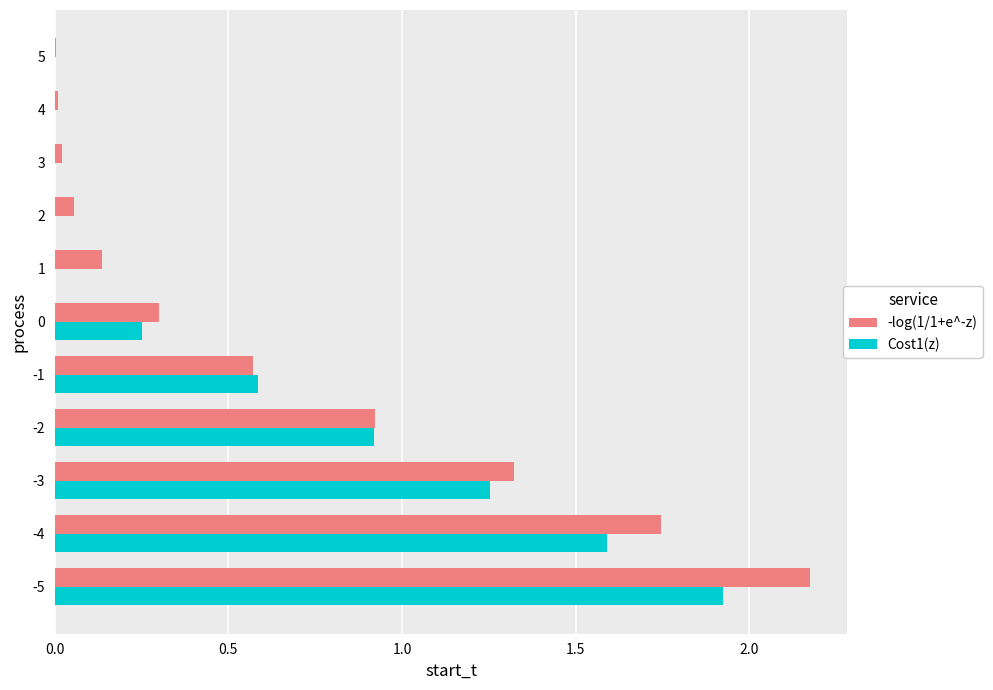

Which series has the widest spread of values?

-log(1/1+e^-z)